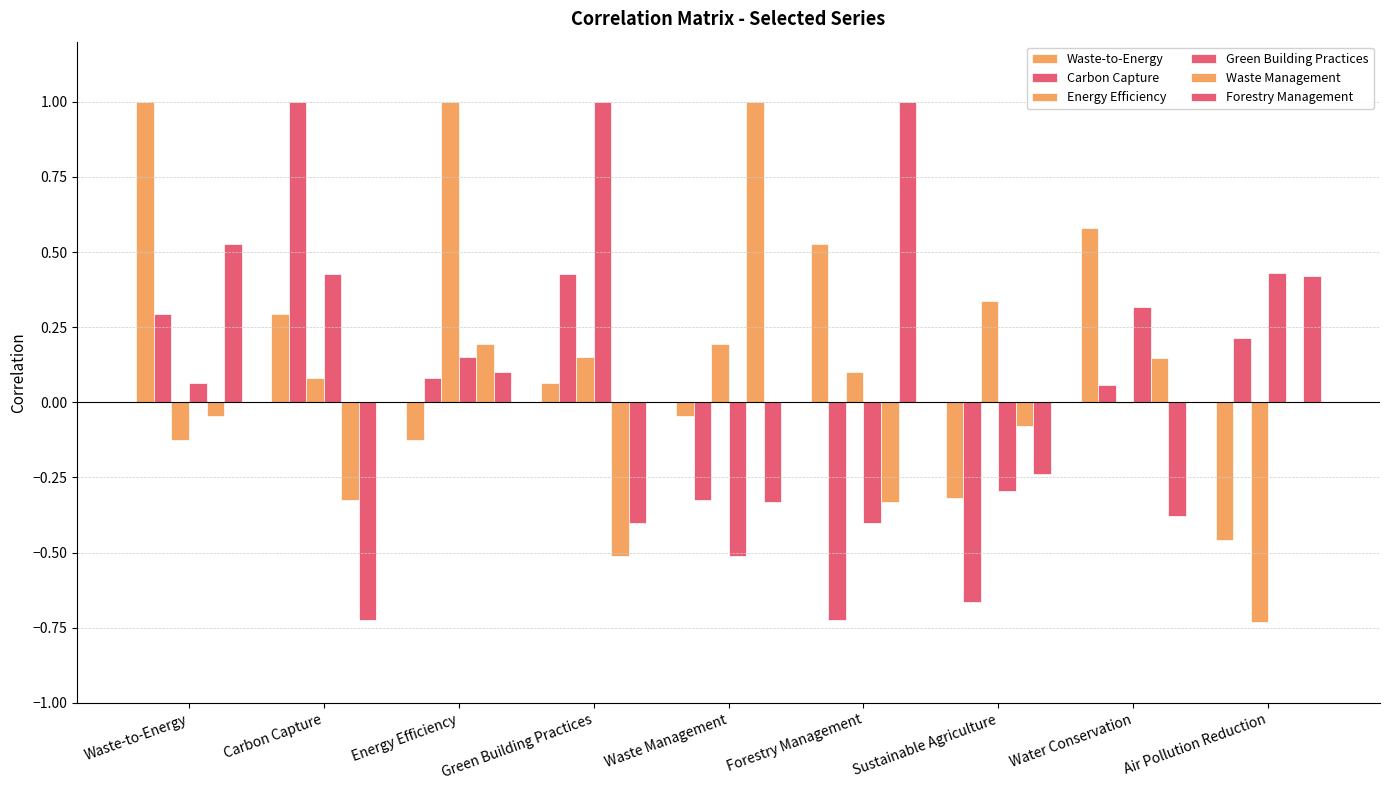

Are the bars grouped side by side (vs. stacked)?

Yes